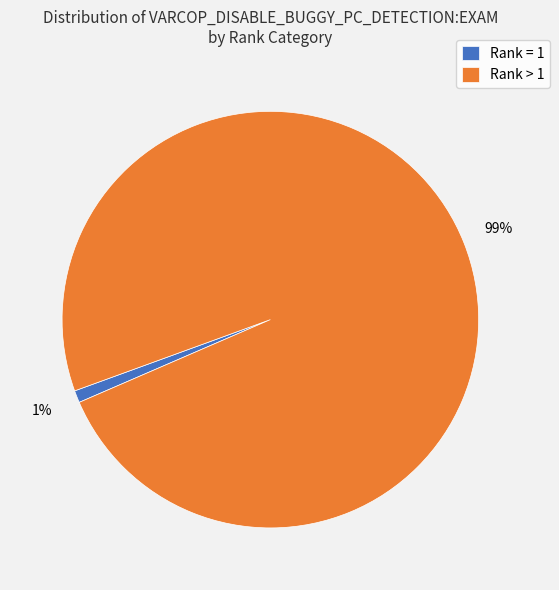

Rank the categories by value from lowest to highest.

Rank = 1, Rank > 1